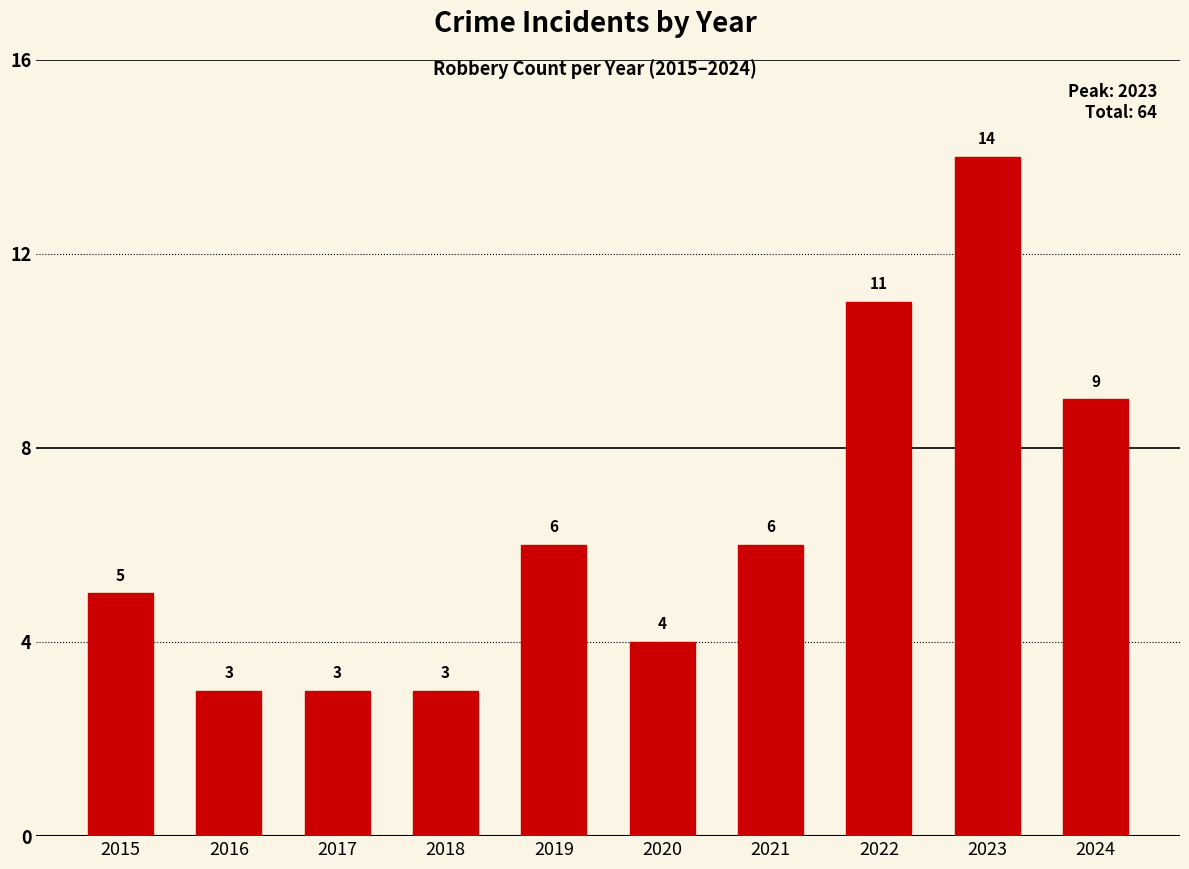

What is the difference between the maximum and minimum values?

11